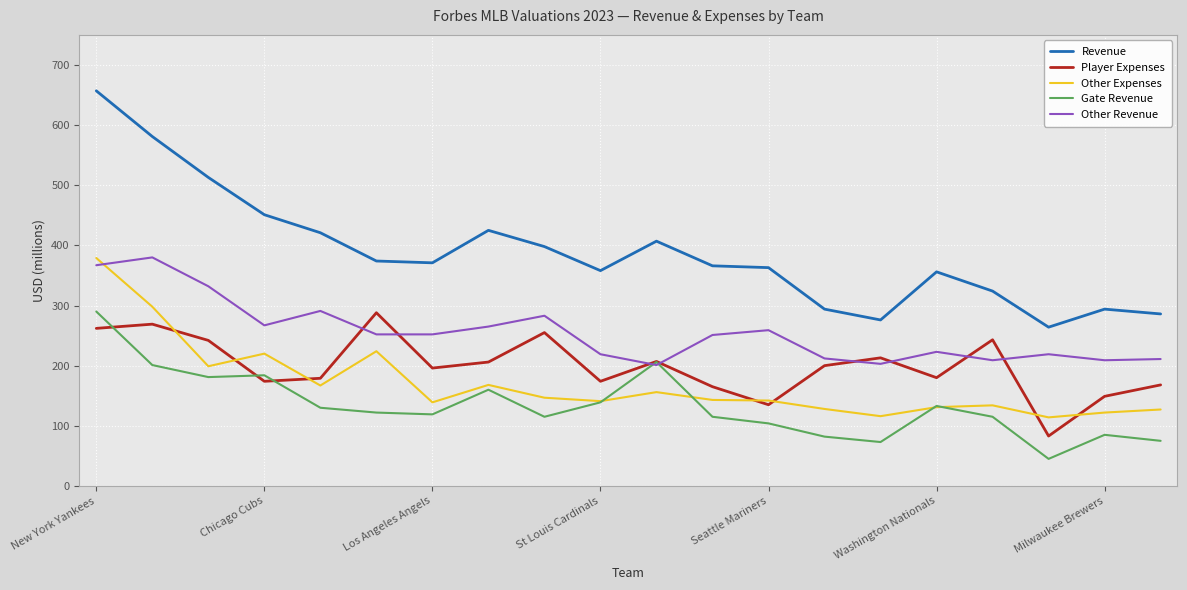

True or false: Gate Revenue and Revenue cross at least once.

False